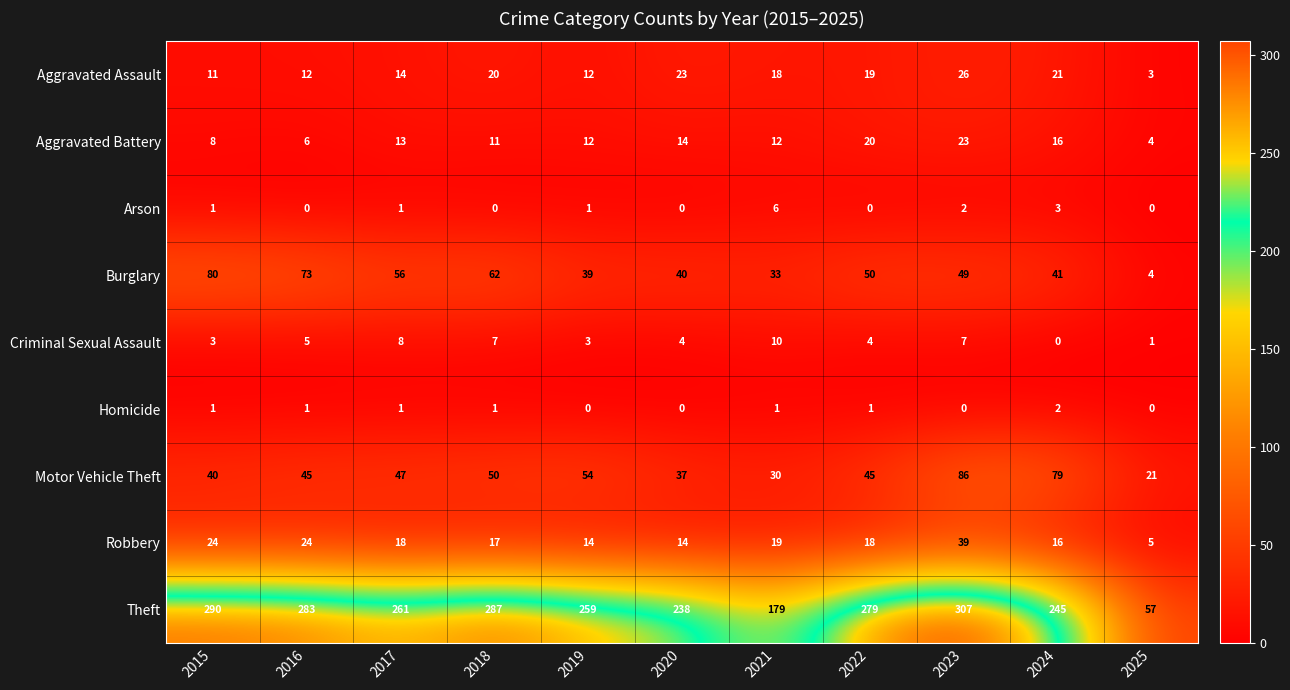

List the series in order of their peak value, lowest first.

Homicide, Arson, Criminal Sexual Assault, Aggravated Battery, Aggravated Assault, Robbery, Burglary, Motor Vehicle Theft, Theft